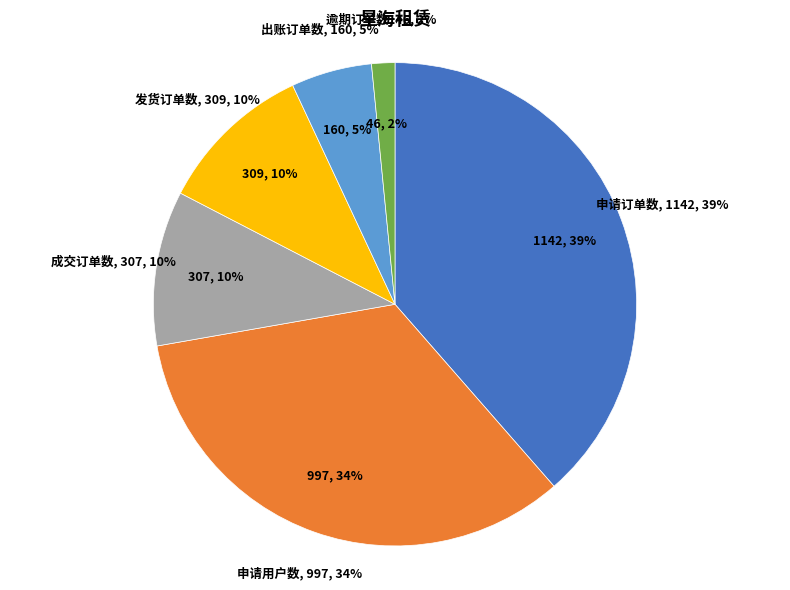

To the nearest percent, what is the difference between the largest and smallest slice percentages?

37%